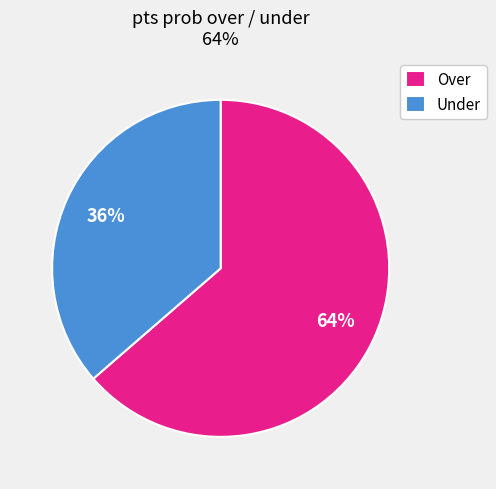

What is the ratio of the value at Over to the value at Under?

1.8